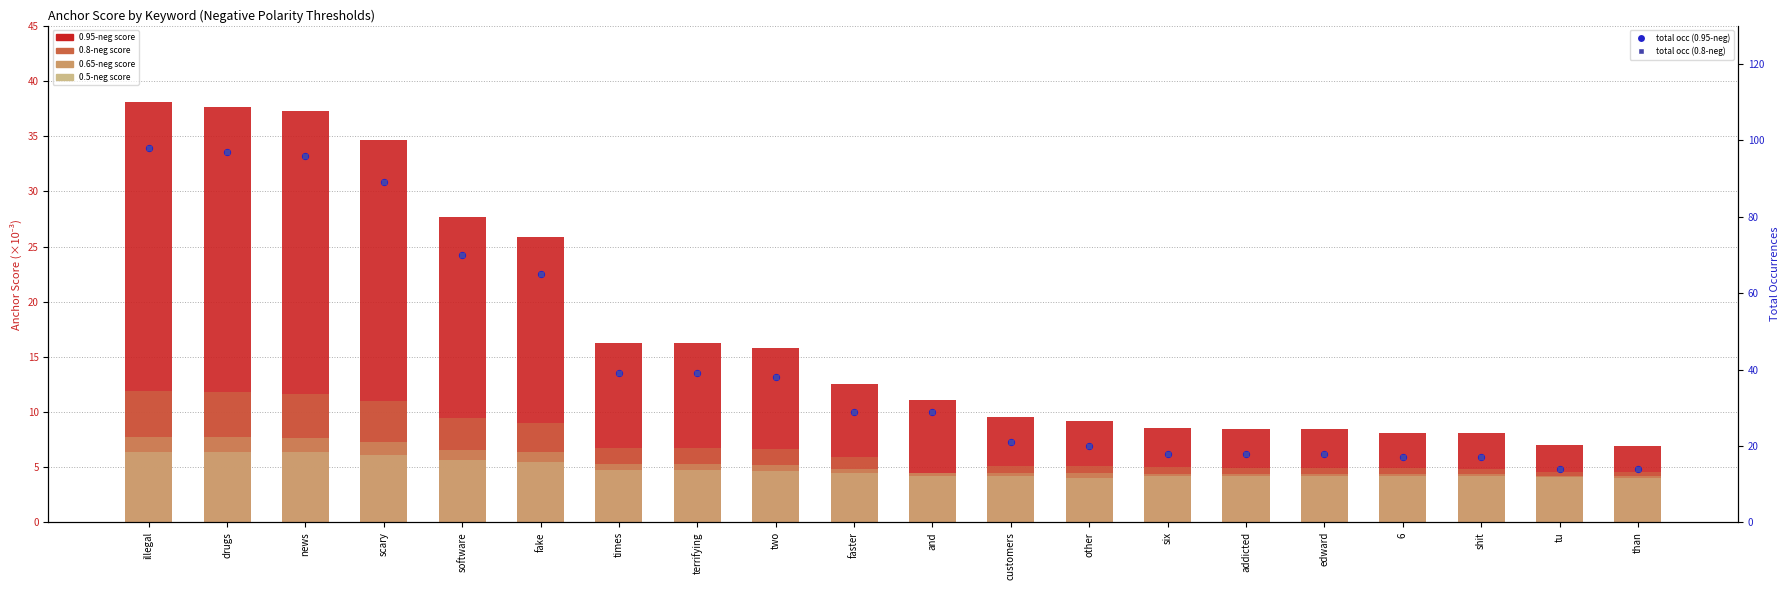

Which series contains the lowest Y value?

0.5-negative anchor score